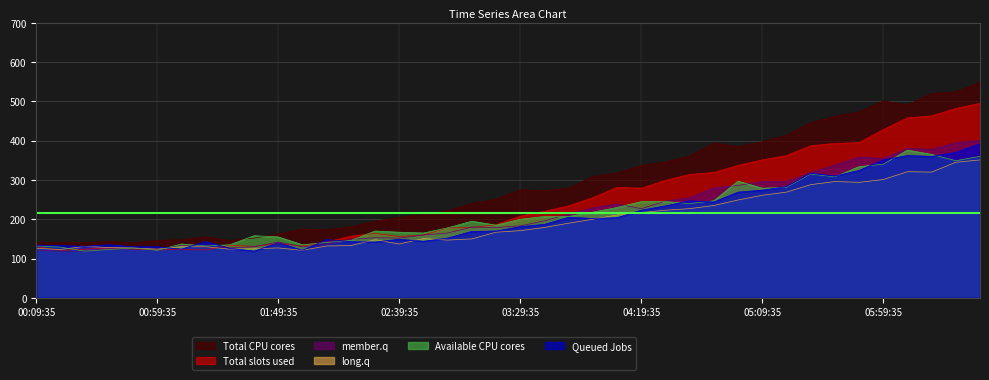

What are all the series names shown in the legend?

Total CPU cores, Total slots used, member.q, long.q, Available CPU cores, Queued Jobs